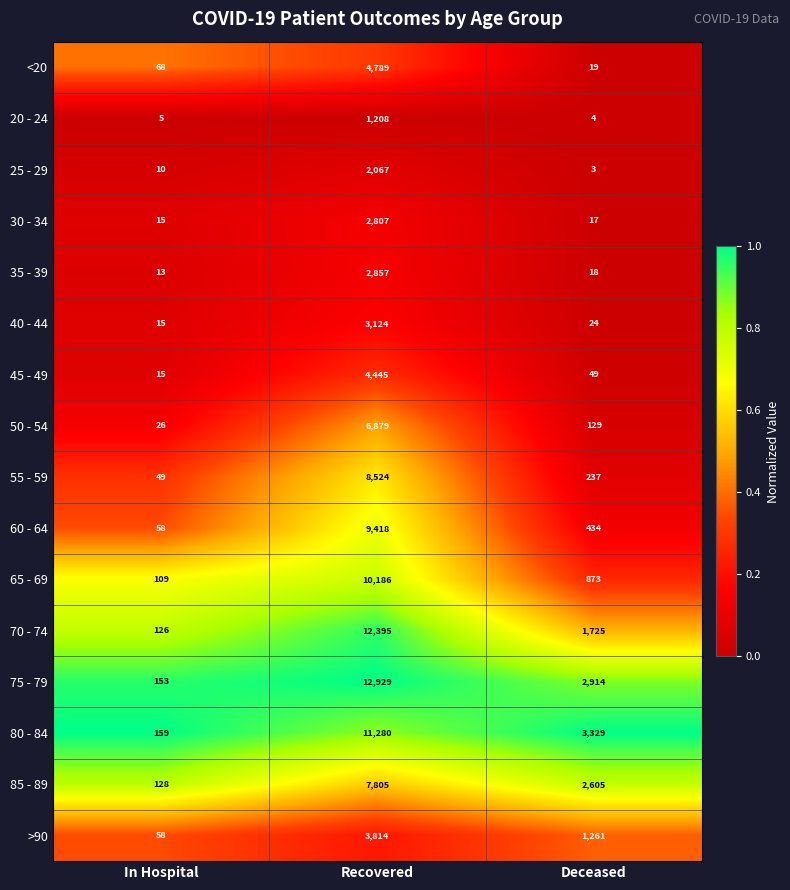

What is the difference between the 45 - 49 values at Deceased and In Hospital?

34